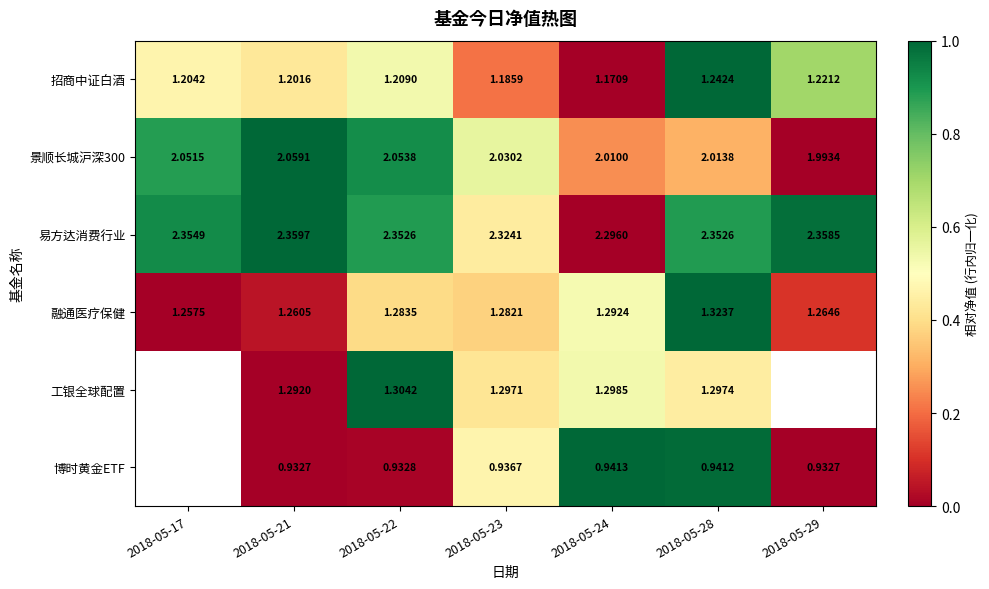

True or false: 博时黄金ETF has a value of 0.2 at 2018-05-23.

False